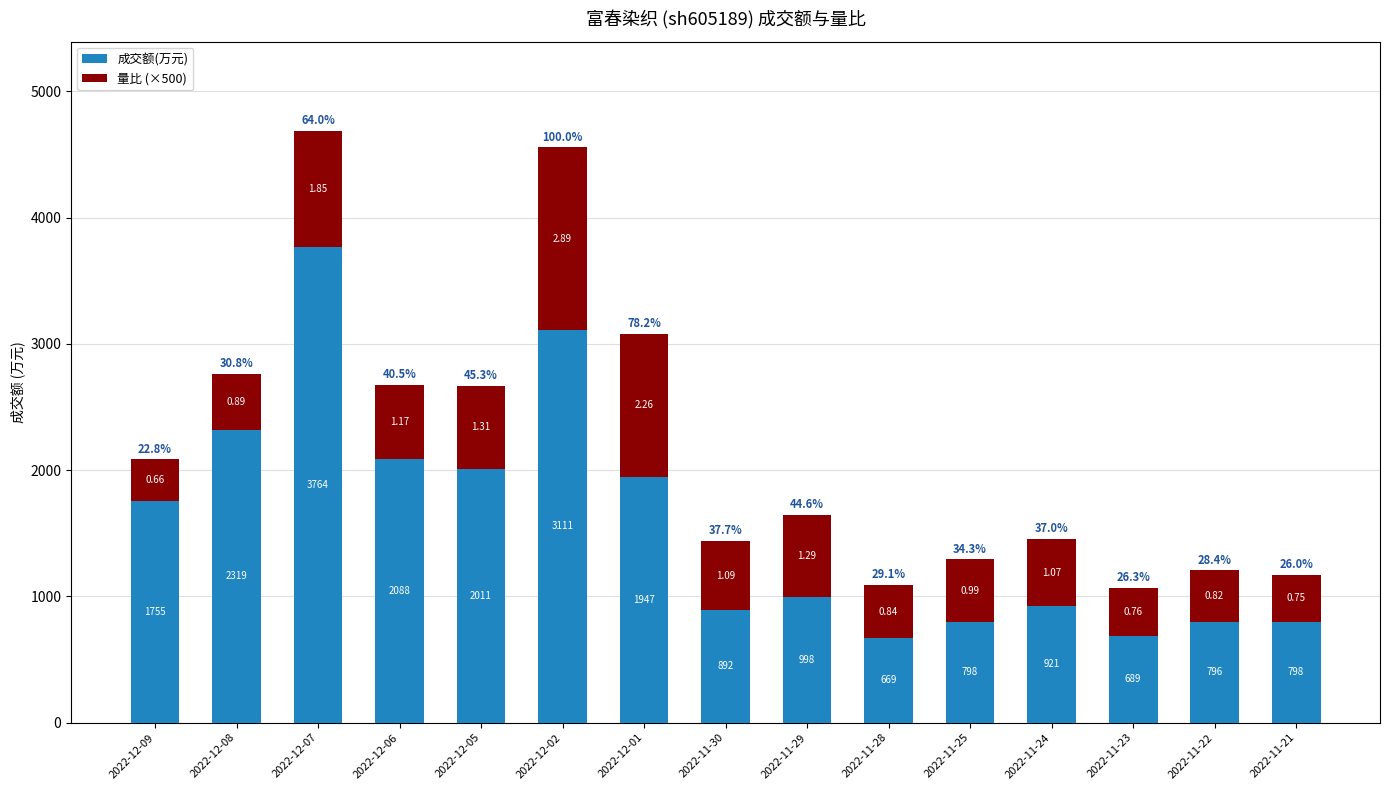

What are all the series names shown in the legend?

成交额(万元), 量比 (×500)